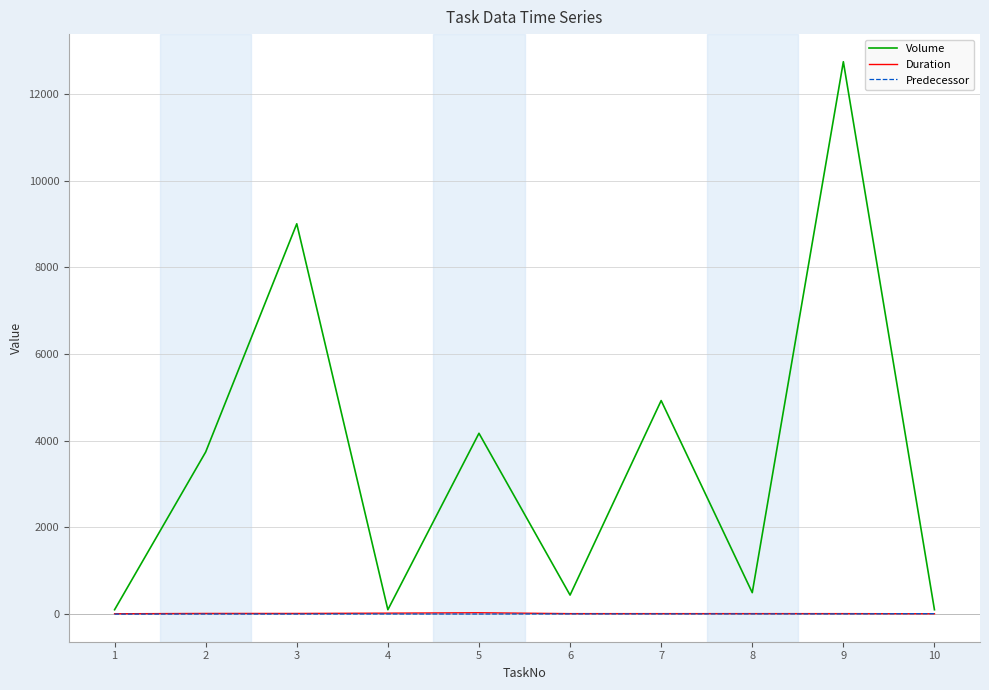

What is the sum of the Duration values at 2 and 8?

24